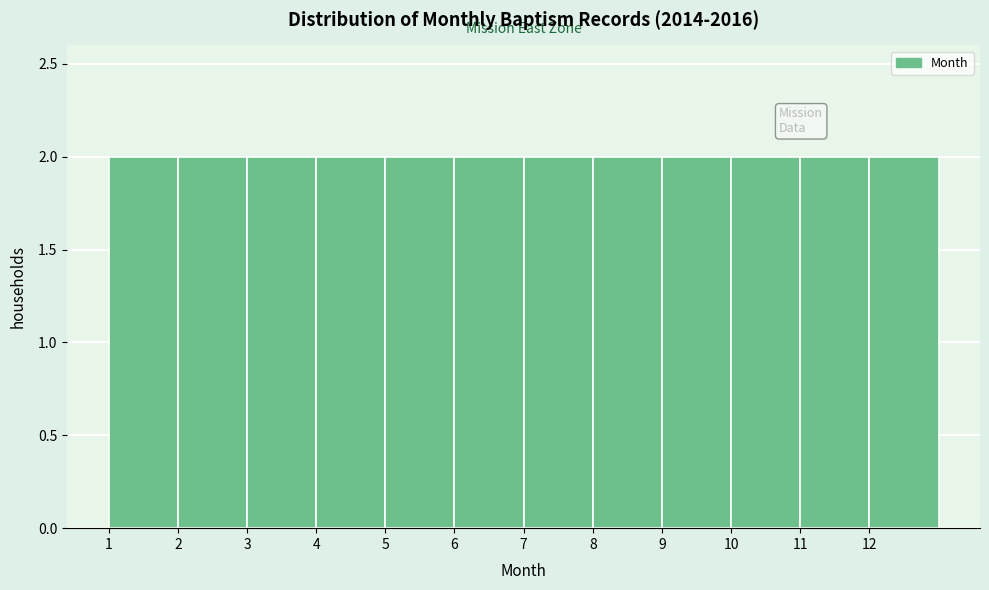

Reading left to right, transcribe this chart: for each bar, give the range it covers on the x-axis and its height. The values are not printed on the chart, so give them approximately, as read against the axis.

1 to 2: 2
2 to 3: 2
3 to 4: 2
4 to 5: 2
5 to 6: 2
6 to 7: 2
7 to 8: 2
8 to 9: 2
9 to 10: 2
10 to 11: 2
11 to 12: 2
12 to 13: 2